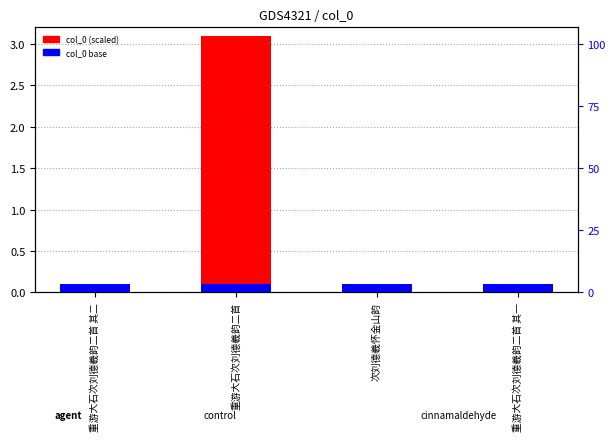

What is the difference between the col_0 (scaled) values at 重游大石次刘德羲韵二首 其二 and 重游大石次刘德羲韵二首?

3.0